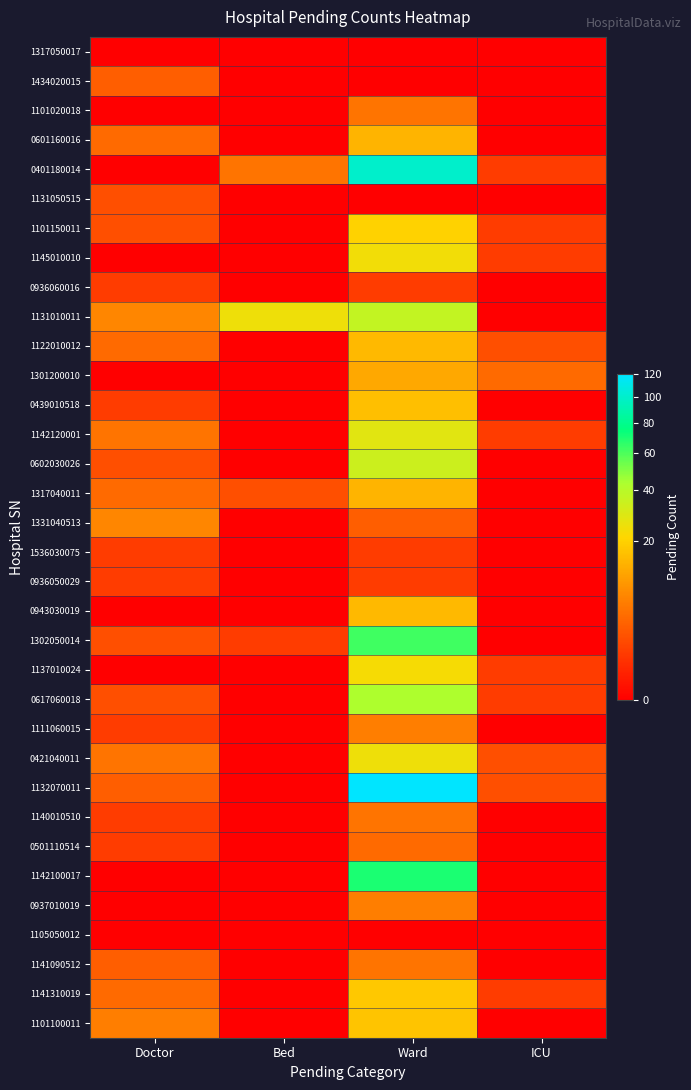

What is the maximum value shown in the chart?

120